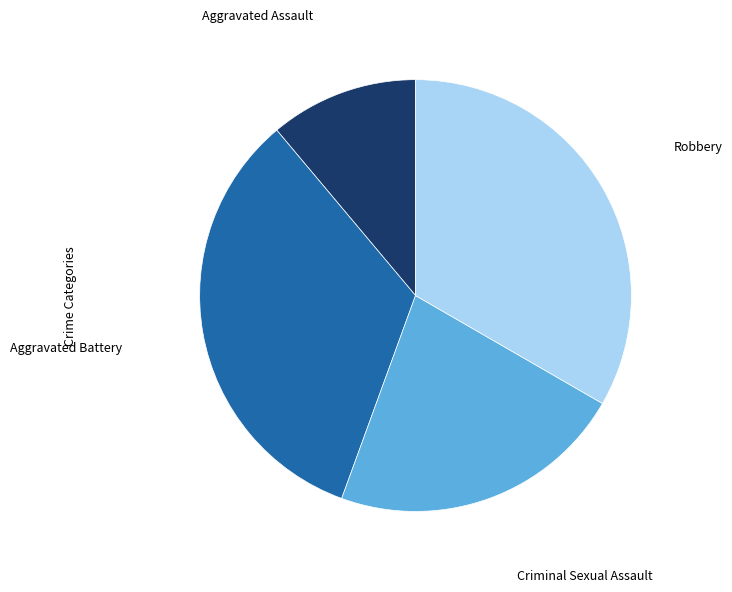

Does any single category account for the majority?

No